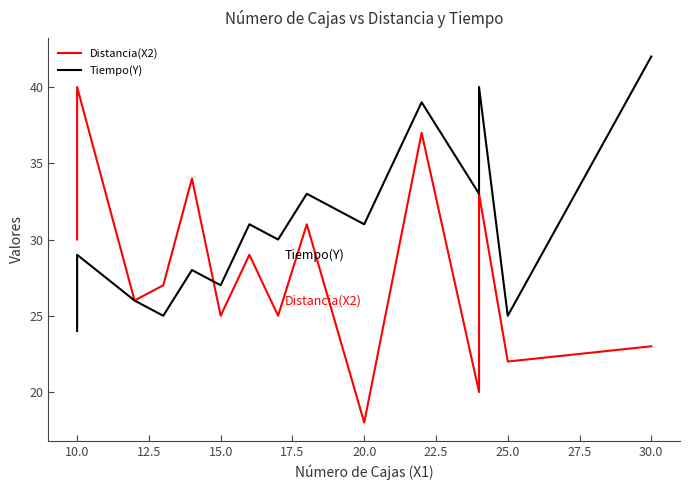

How many intersections are there between Distancia(X2) and Tiempo(Y)?

1